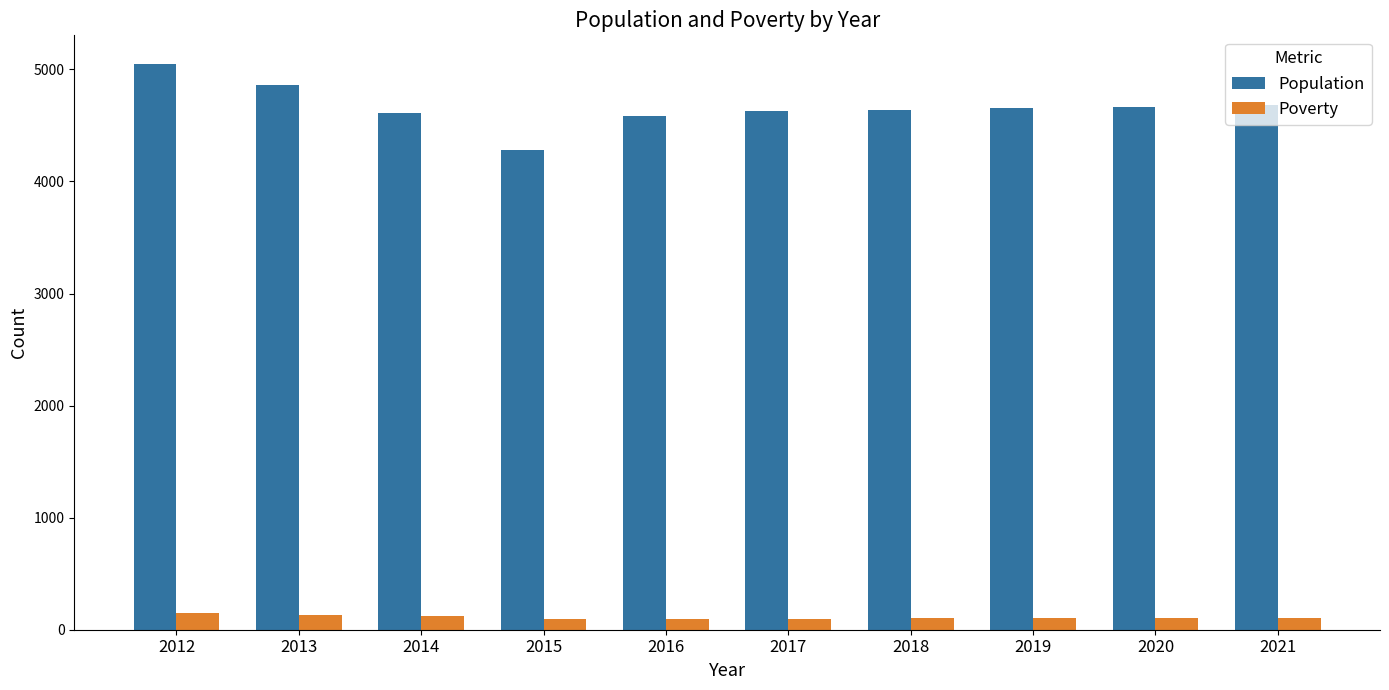

Which series has the largest total across all categories?

Population